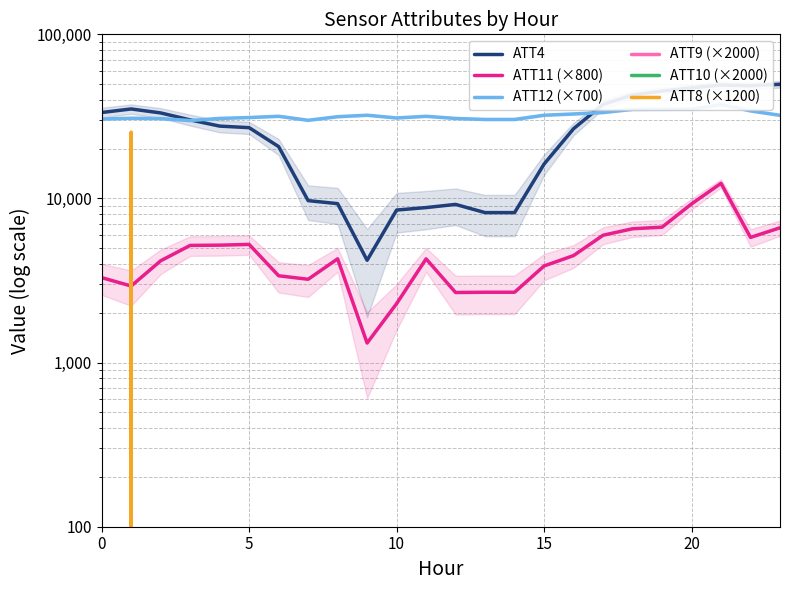

True or false: ATT4 and ATT8 (×1200) cross at least once.

False